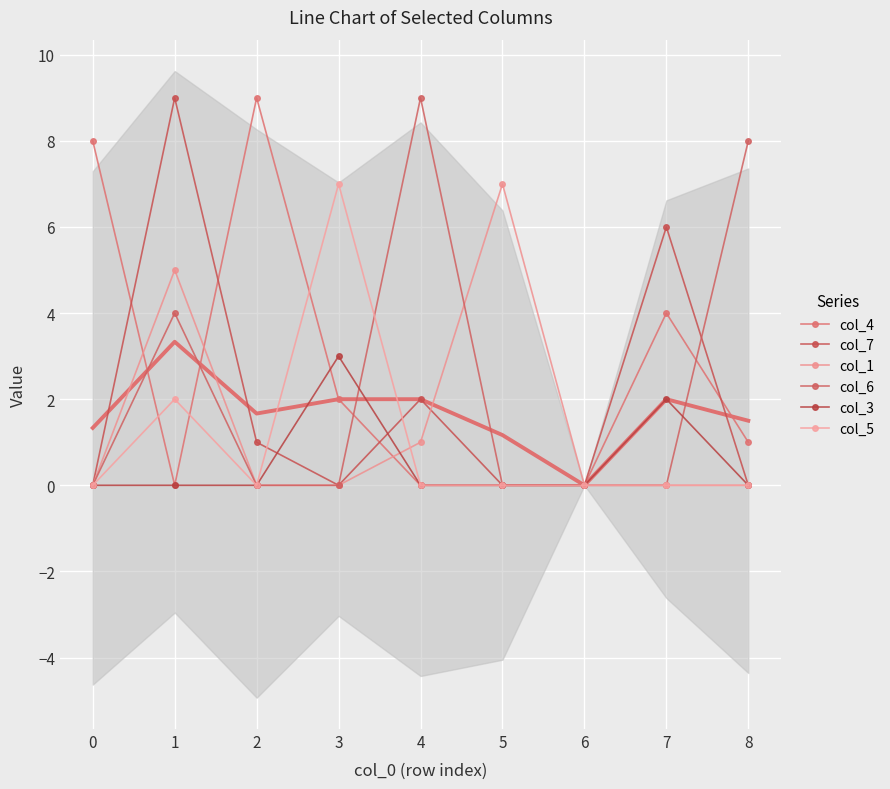

How many data points in col_7 are above 0?

4